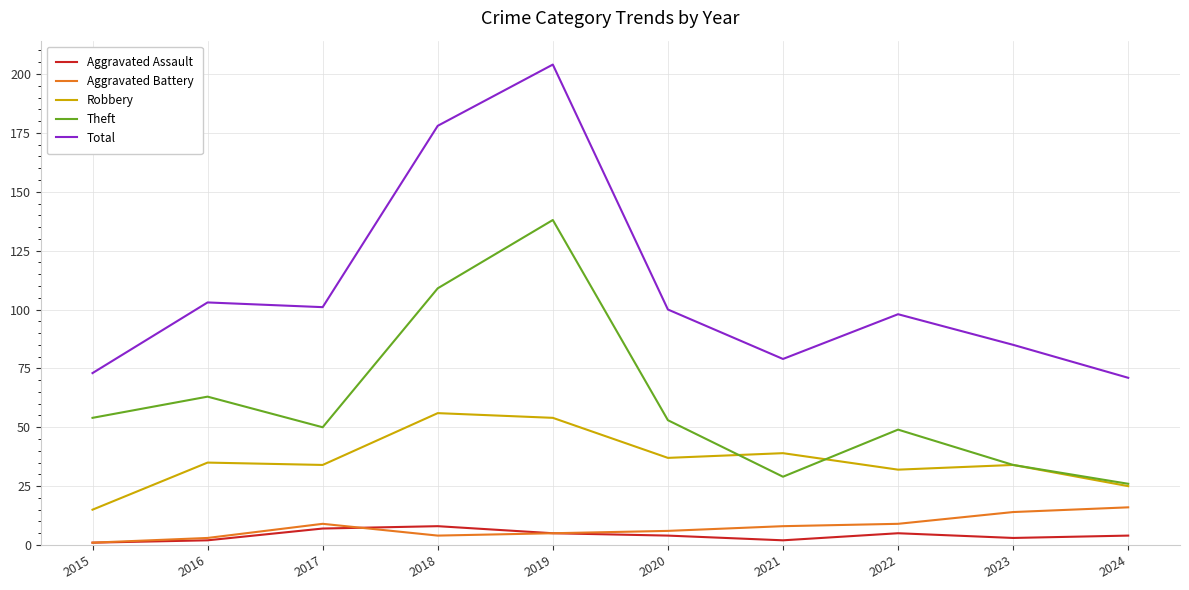

True or false: Aggravated Battery and Theft cross at least once.

False